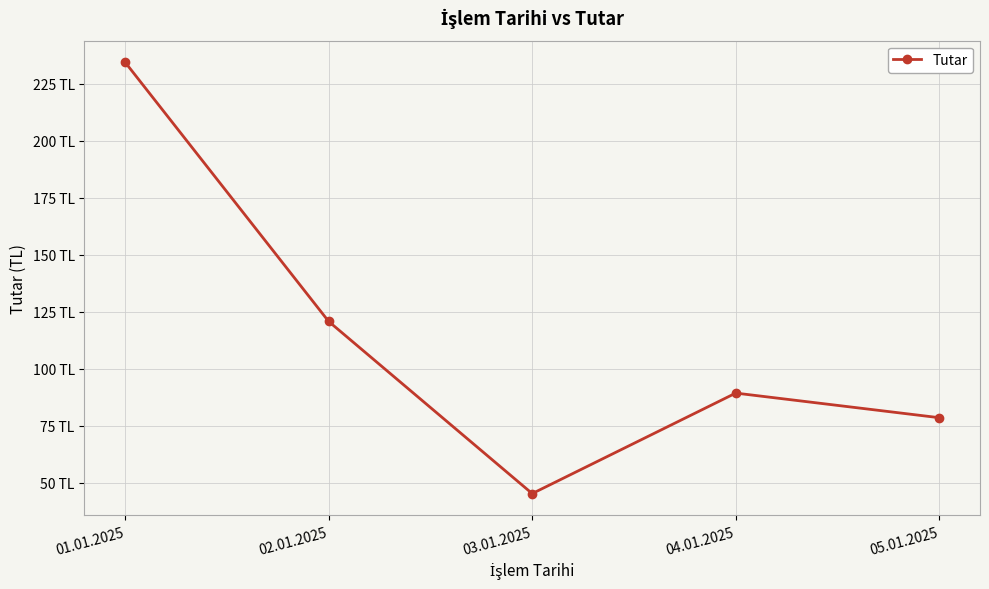

Does the chart have visible grid lines?

Yes